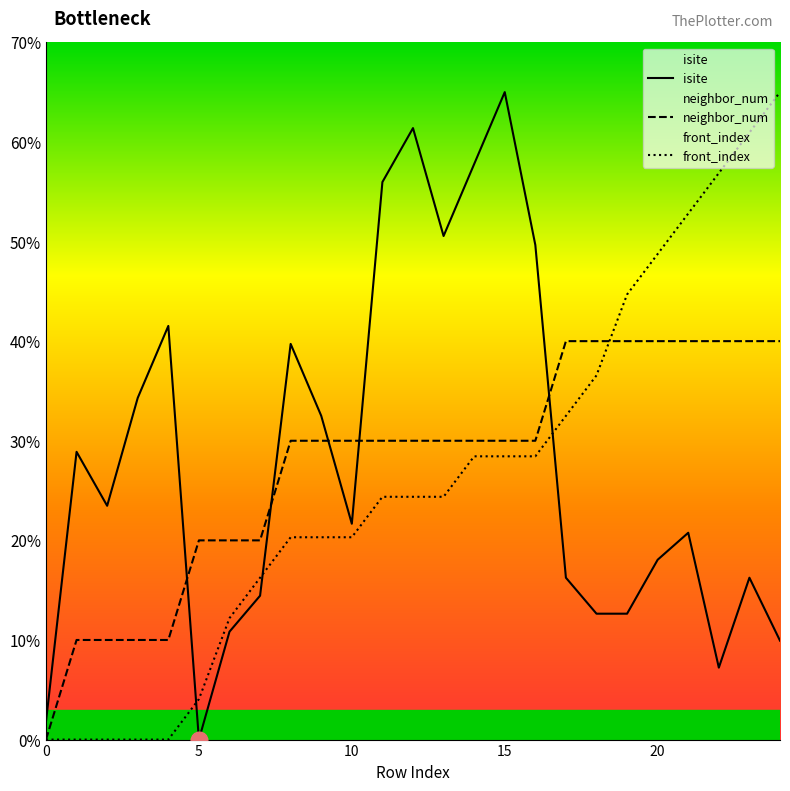

The isite series shows 16.2 at 17. True or false?

True